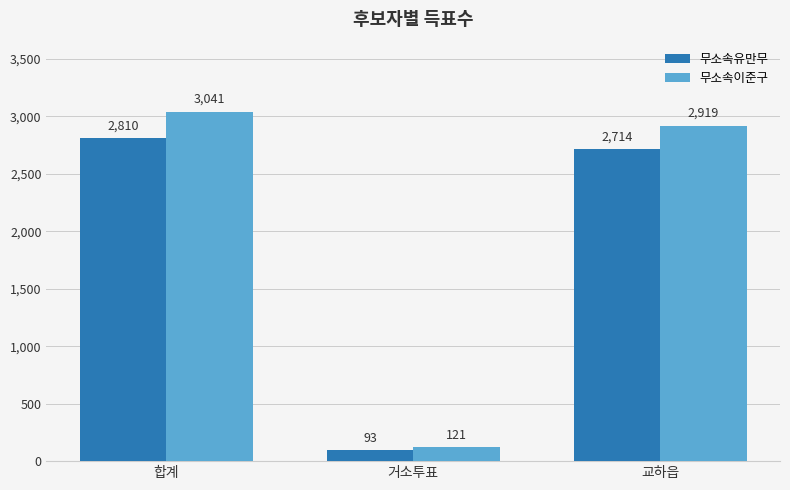

What is the sum of all 무소속유만무 values?

5617